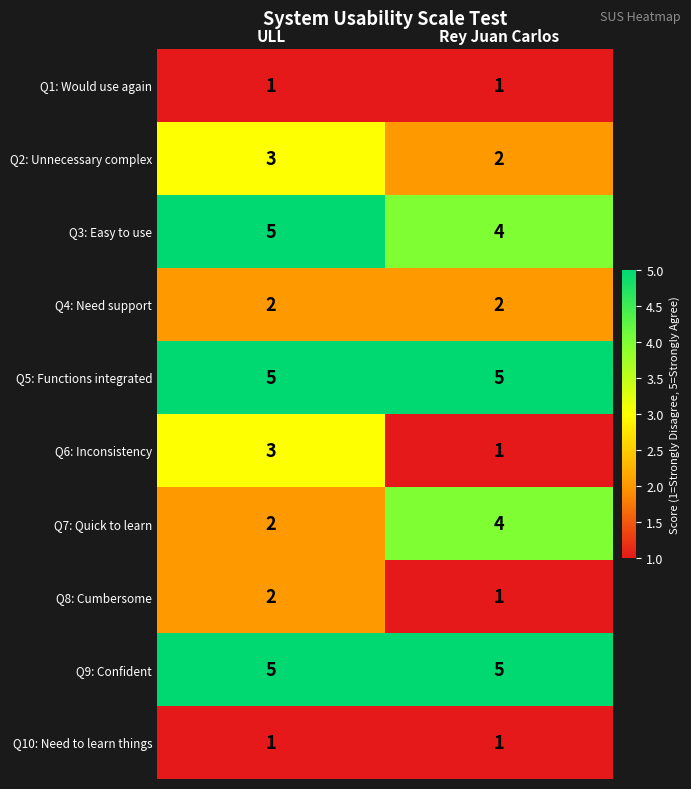

Reading right to left, extract all data points from this chart.

Q1: Would use again: 1	1
Q2: Unnecessary complex: 2	3
Q3: Easy to use: 4	5
Q4: Need support: 2	2
Q5: Functions integrated: 5	5
Q6: Inconsistency: 1	3
Q7: Quick to learn: 4	2
Q8: Cumbersome: 1	2
Q9: Confident: 5	5
Q10: Need to learn things: 1	1